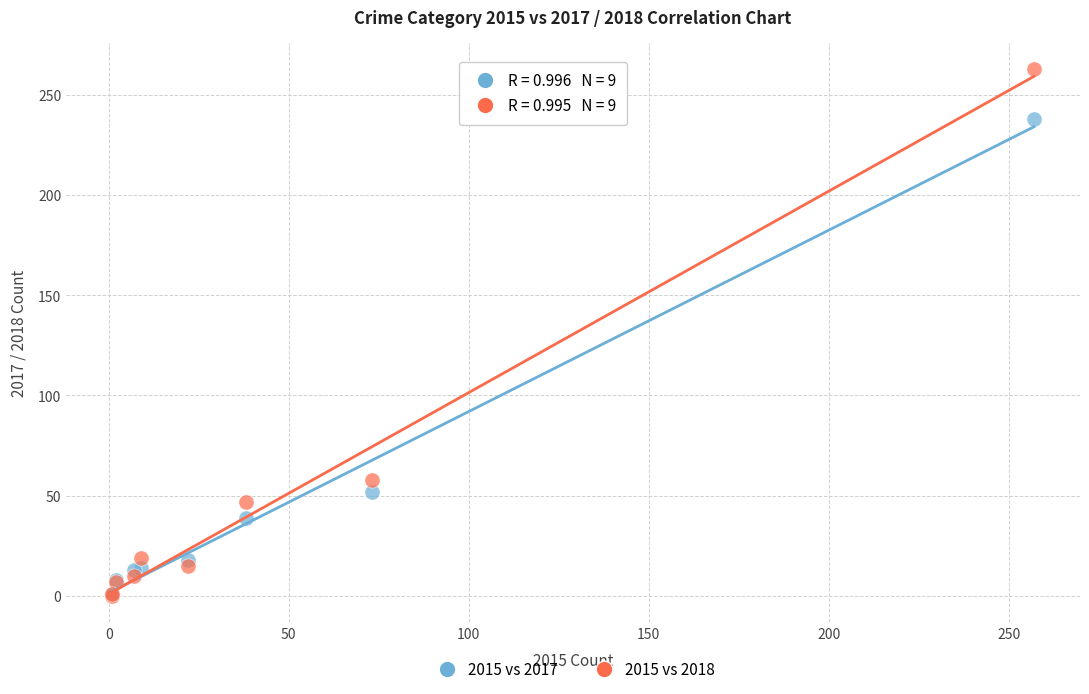

Which series contains the highest Y value?

2015 vs 2018